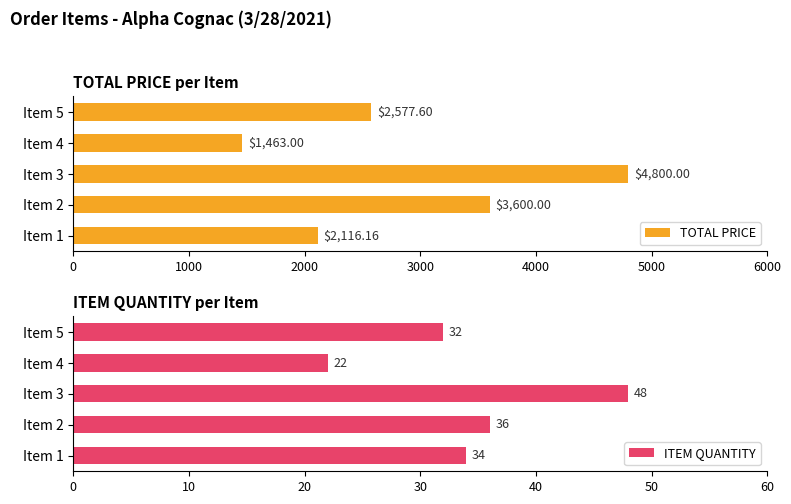

Which category has the highest value in the ITEM QUANTITY series?

Item 3